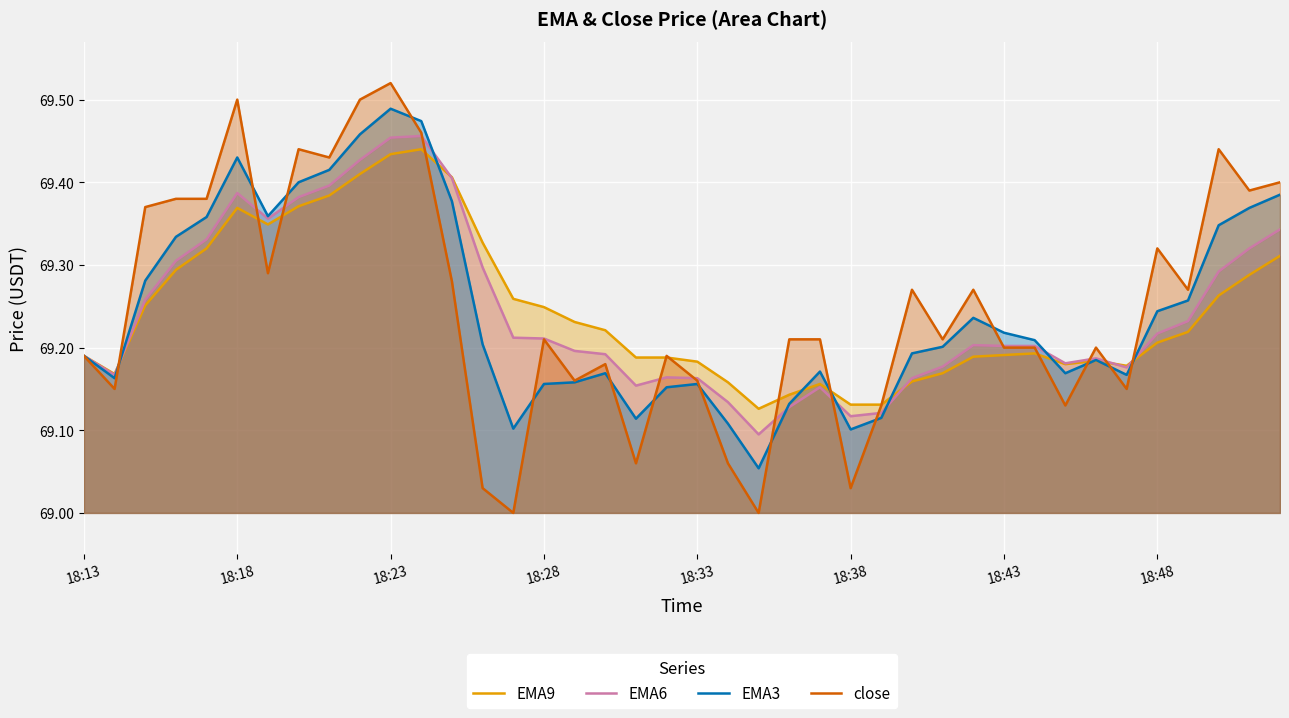

True or false: EMA3 and EMA9 cross at least once.

True